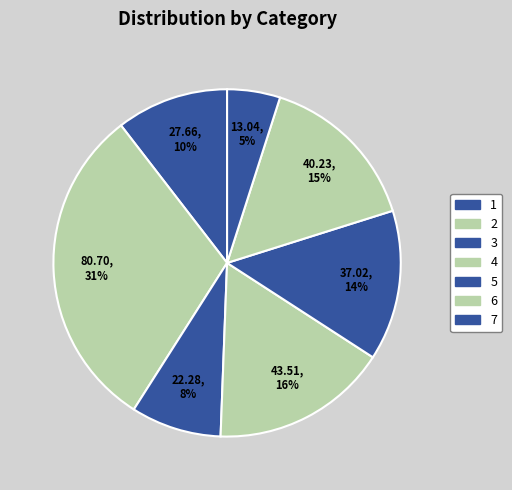

What percentage is the 4 slice, to the nearest percent?

16%